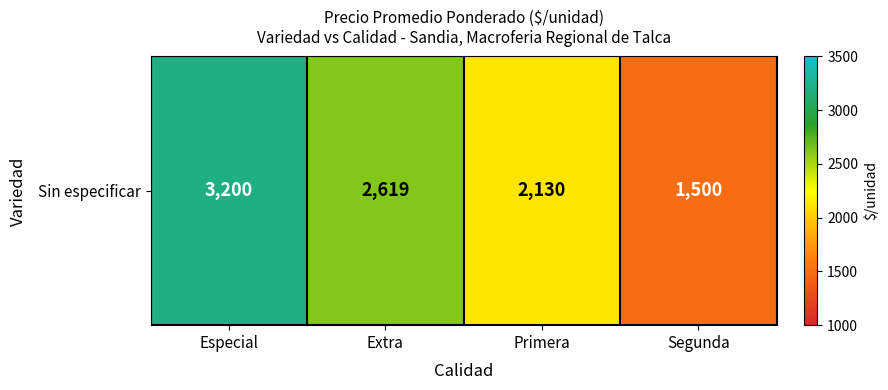

True or false: the data shows 2619 at Extra.

True